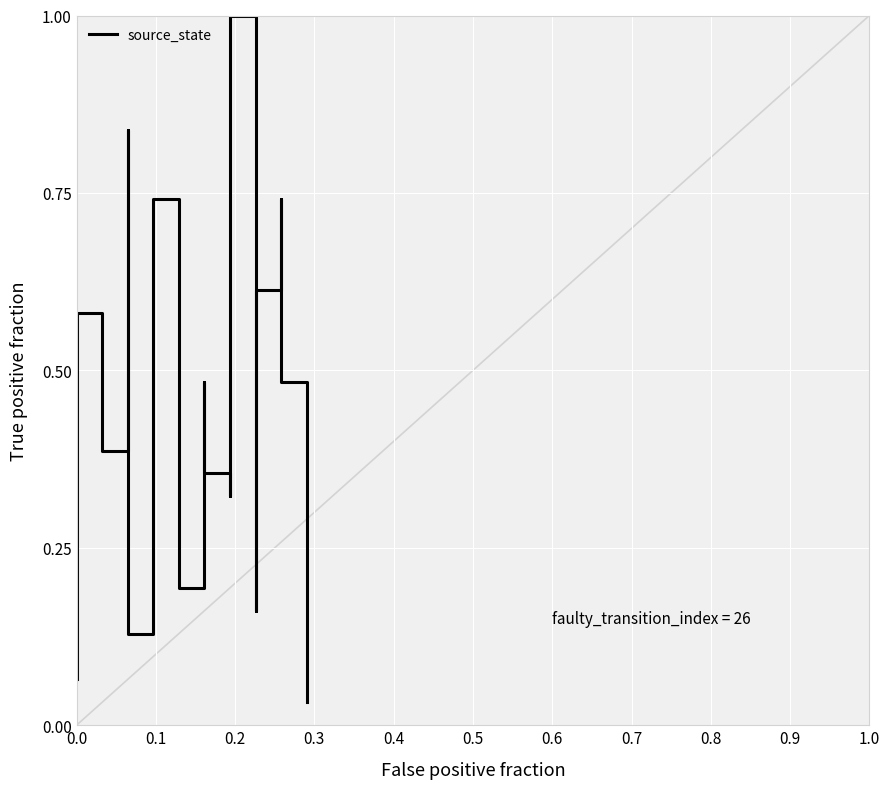

What is the difference between the second highest and second lowest values?

0.8